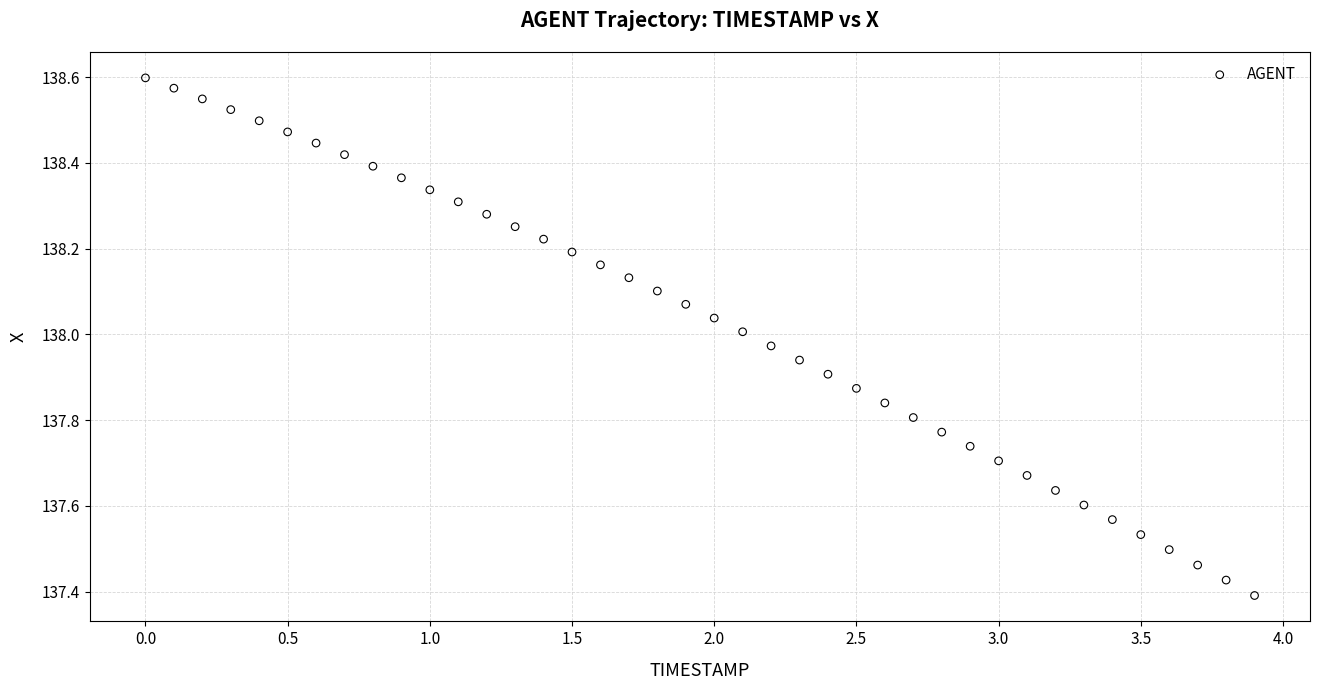

What is the range of Y values (max minus min)?

1.2